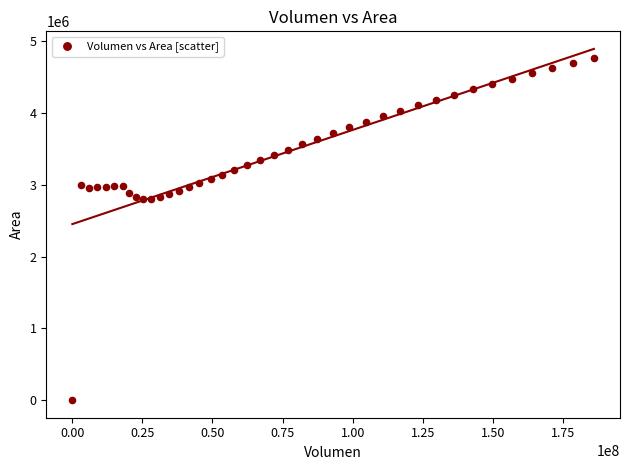

What is the range of X values (max minus min)?

186100000.0